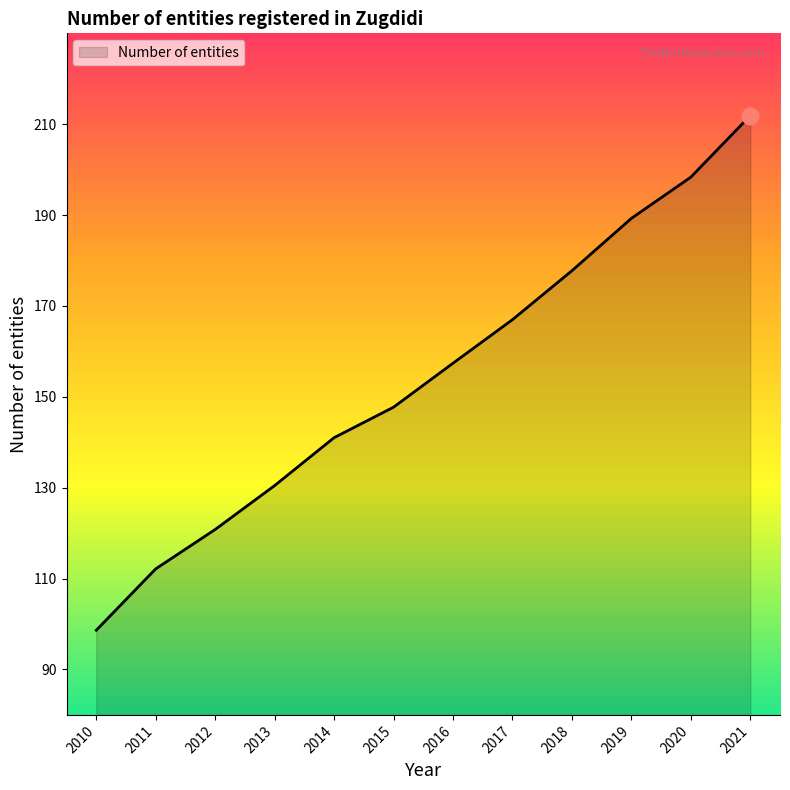

Which has a higher value, 2021 or 2020?

2021